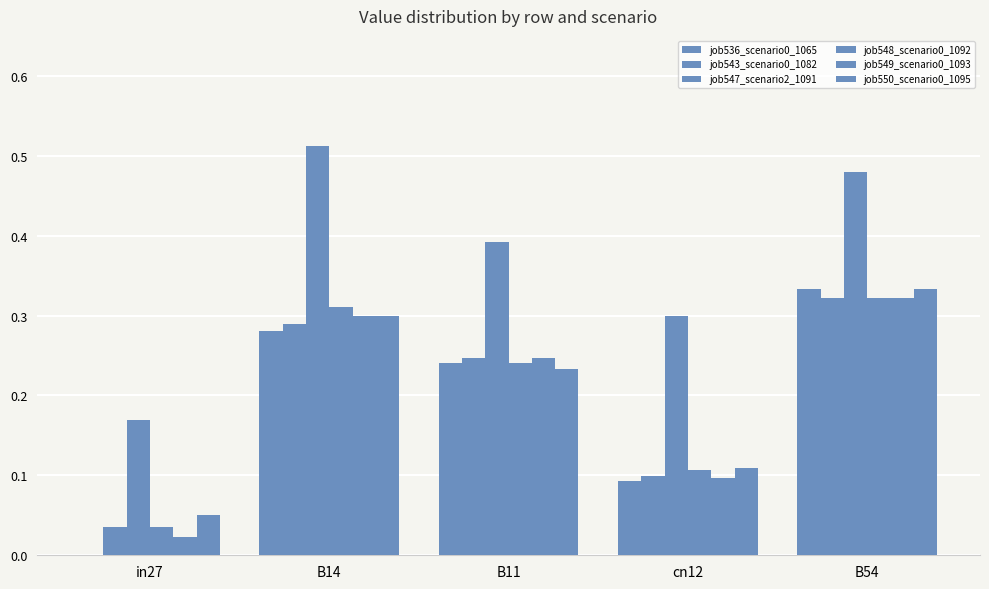

Which series has the largest range (max minus min)?

job547_scenario2_1091